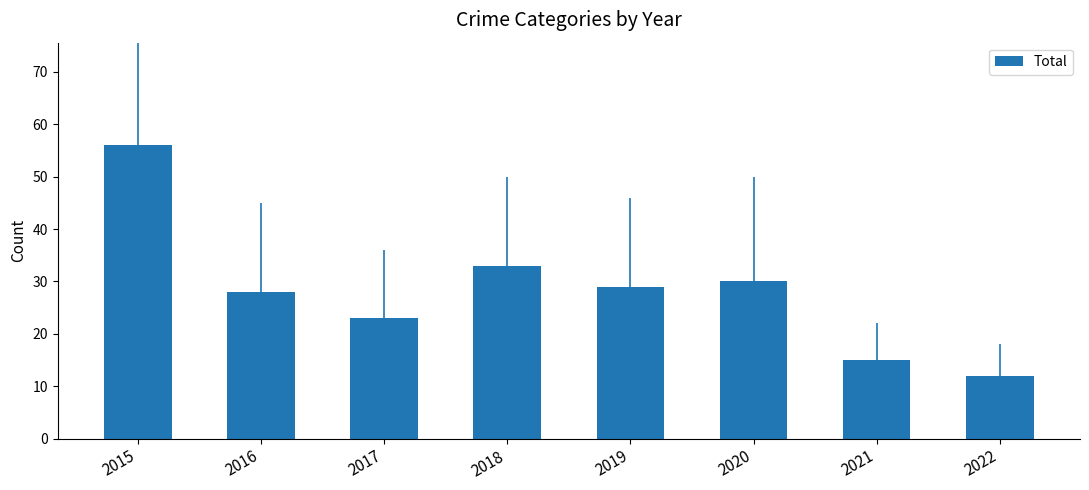

Reading left to right, what are all the values shown in this chart?

56	28	23	33	29	30	15	12